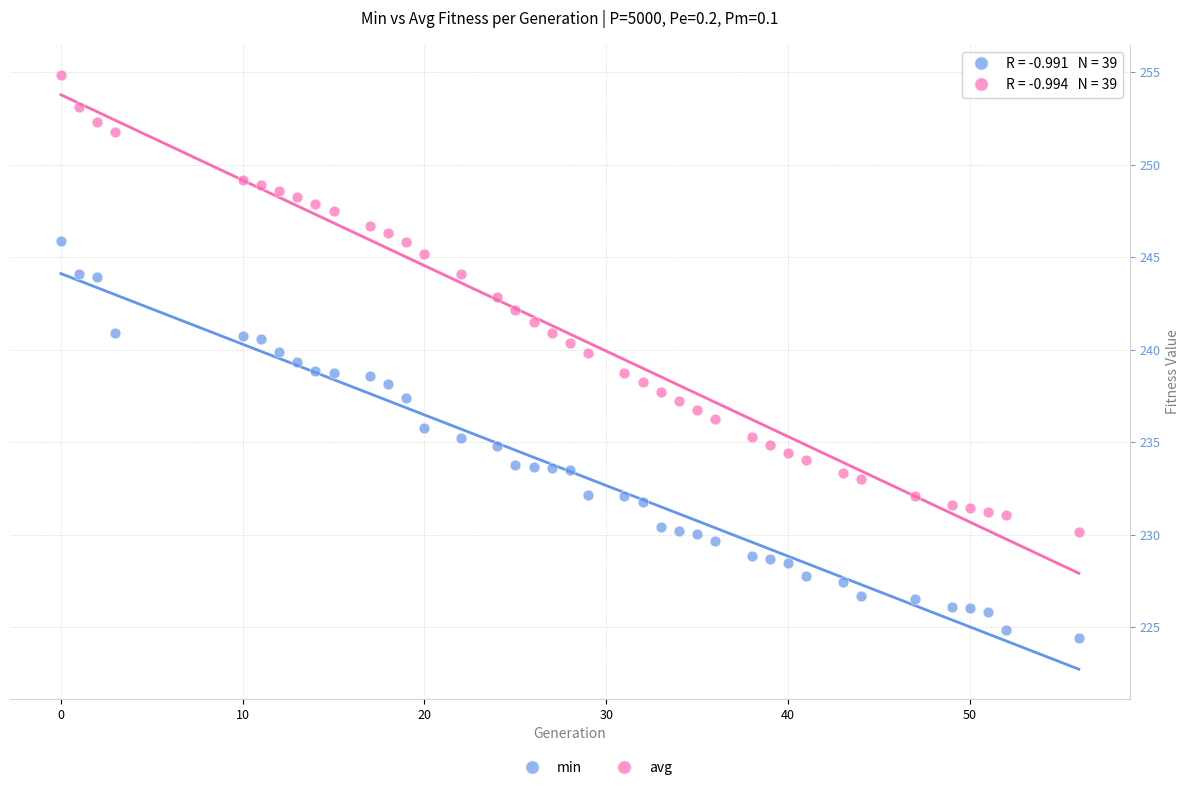

Across all data points, what is the range of X values (max minus min)?

56.0